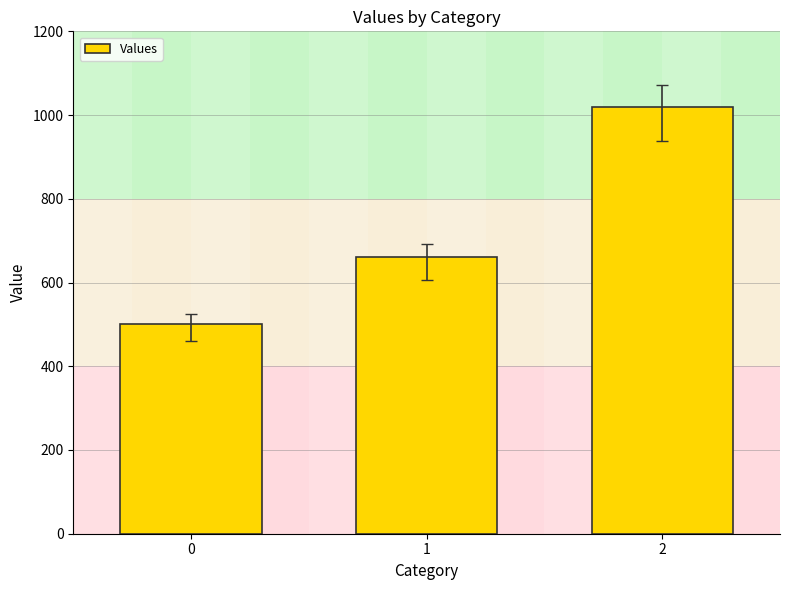

What is the difference between the values at 2 and 1?

360